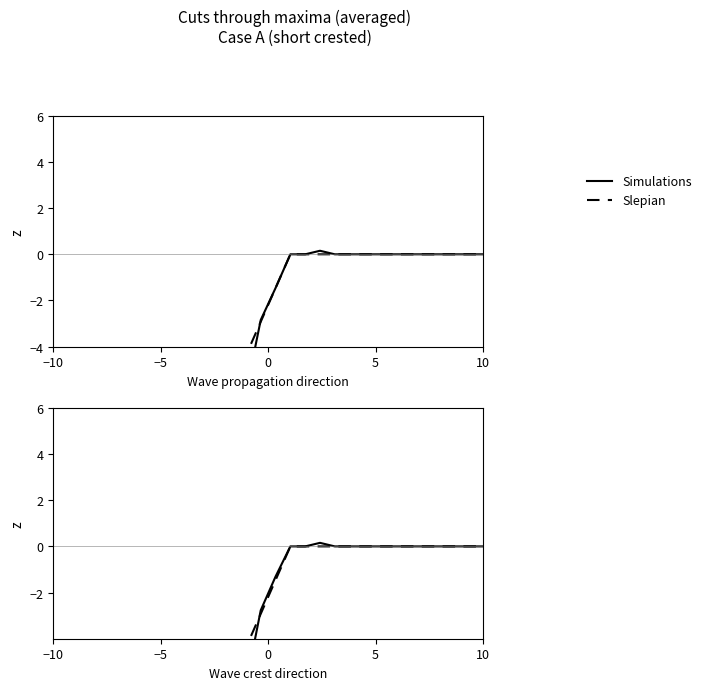

List the series in order of their overall mean, lowest first.

Simulations, Slepian